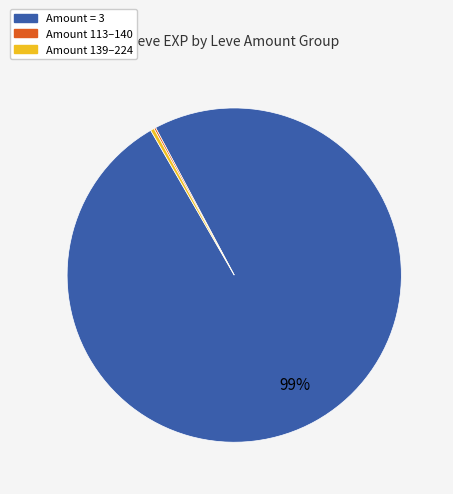

Does any single category account for the majority?

Yes